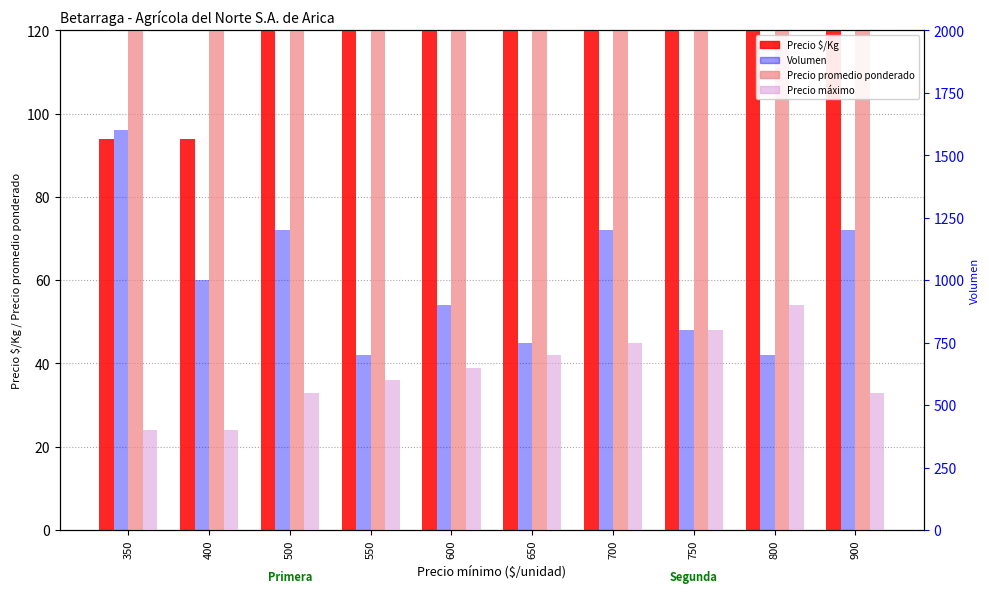

Between 700 and 900, which series saw the biggest shift?

Precio promedio ponderado